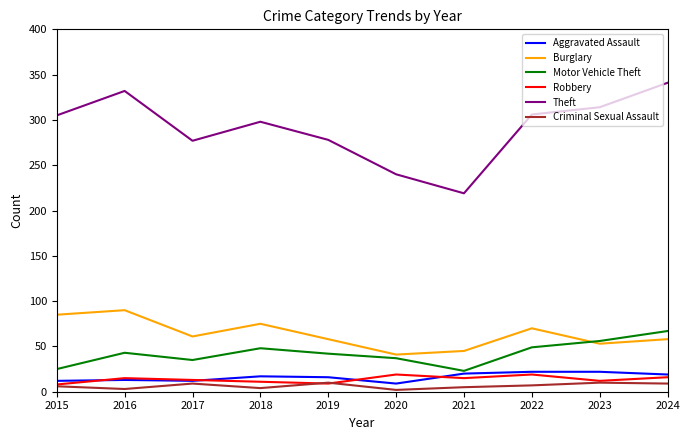

How many interior local valleys does the Burglary series have?

3